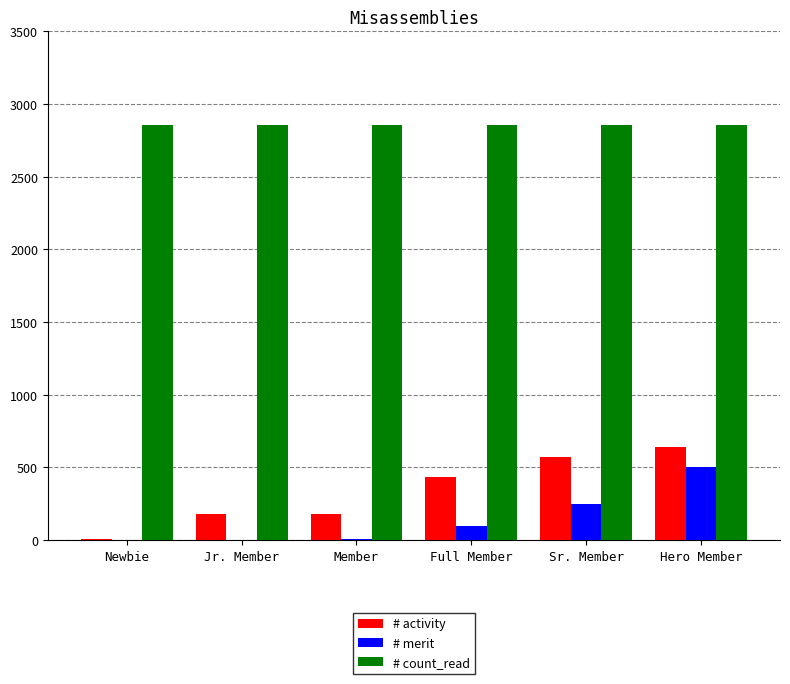

What is the maximum value for # activity?

644